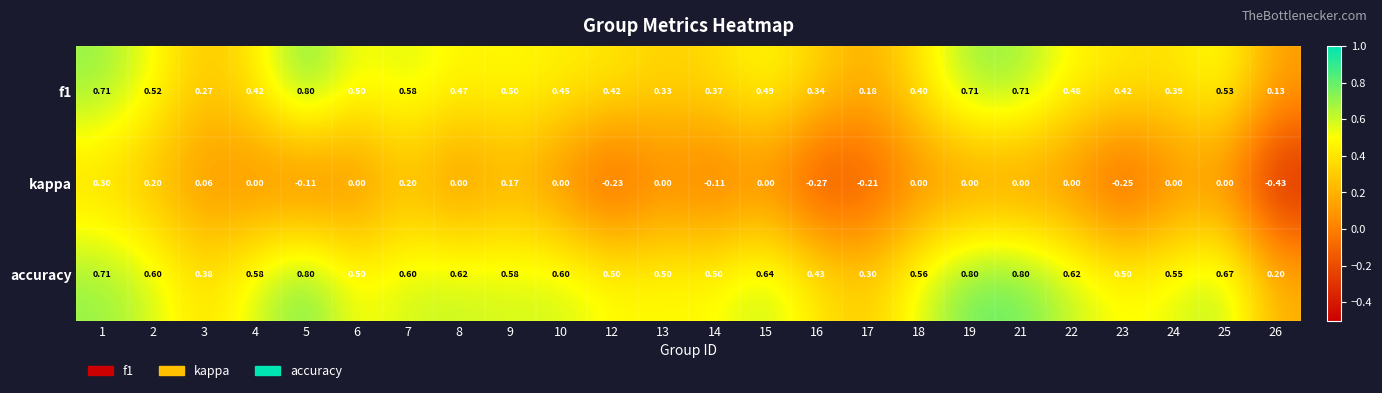

Which series has the largest range (max minus min)?

kappa